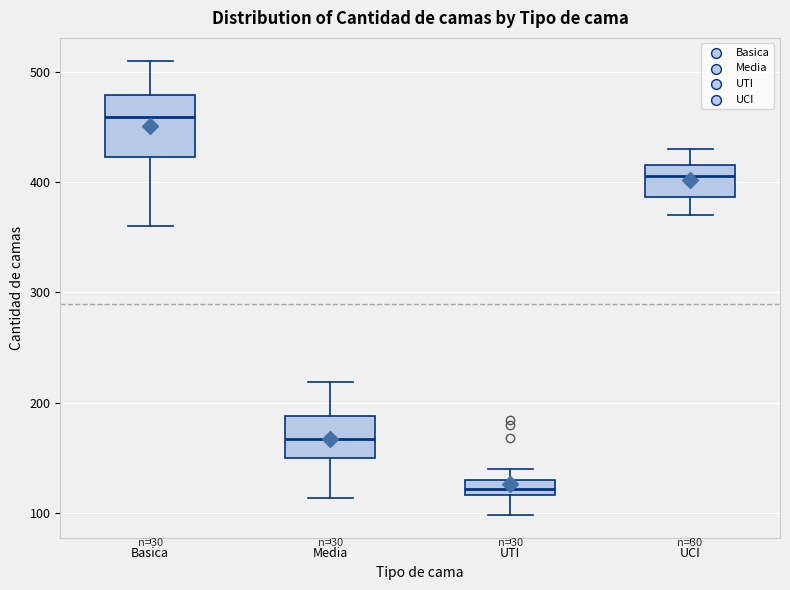

Comparing the boxes themselves (not the whiskers), which one is the tallest?

Basica